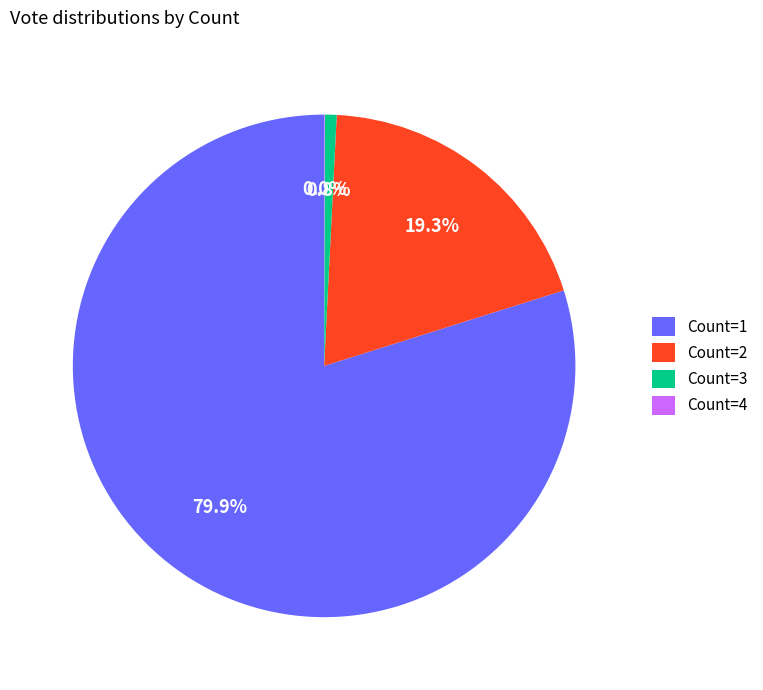

Which slice is the largest?

Count=1